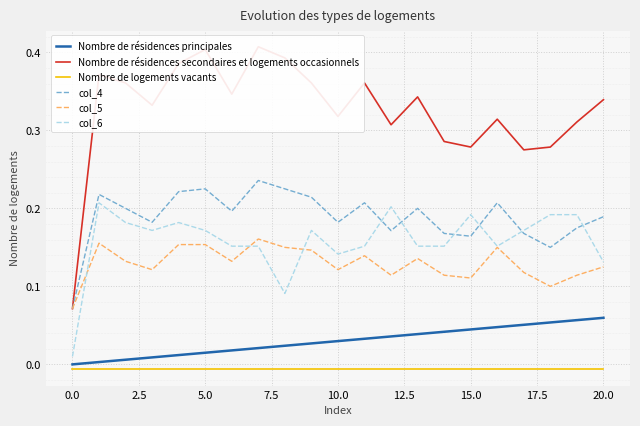

True or false: col_4 and Nombre de logements vacants intersect in this chart.

False